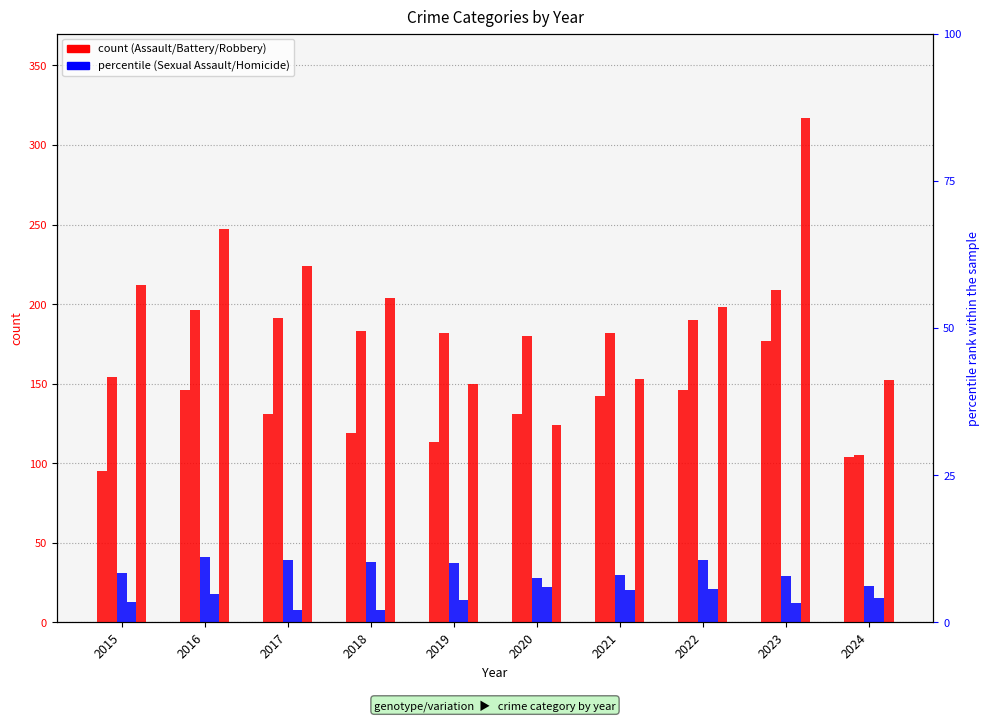

What is the total value across all series at 2024?

399